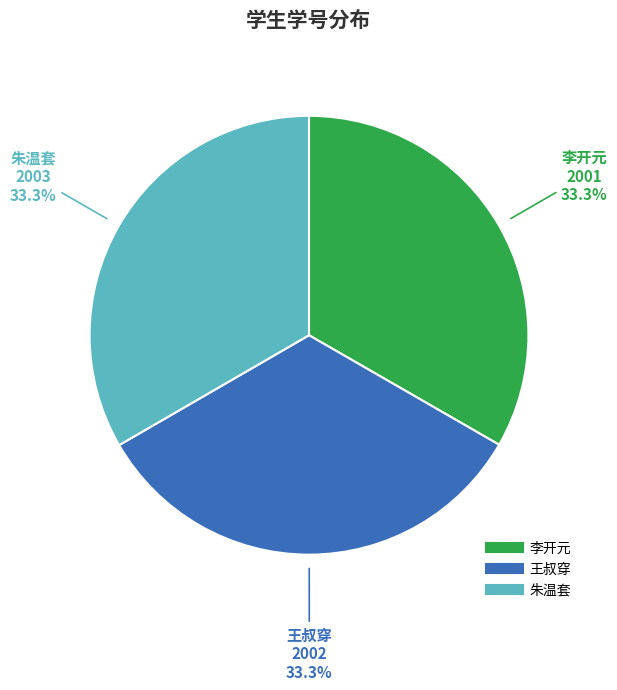

To the nearest percent, what is the combined percentage of 李开元 and 王叔穿?

67%